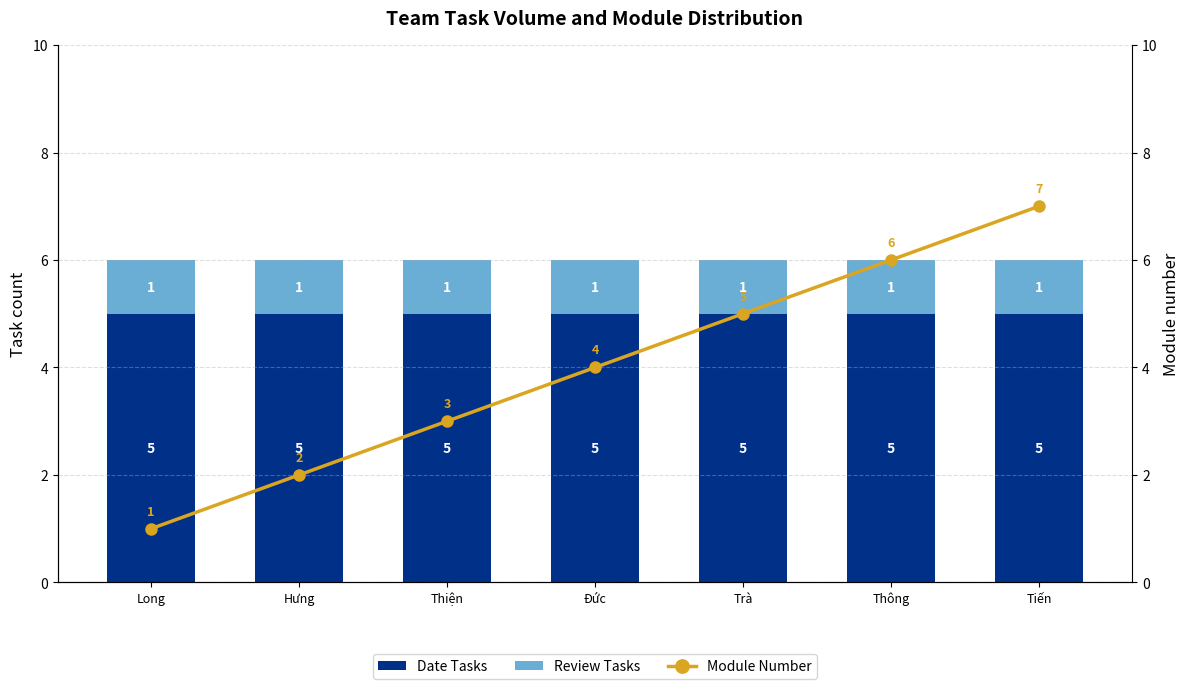

At which category does the chart reach its peak across all series?

Tiến